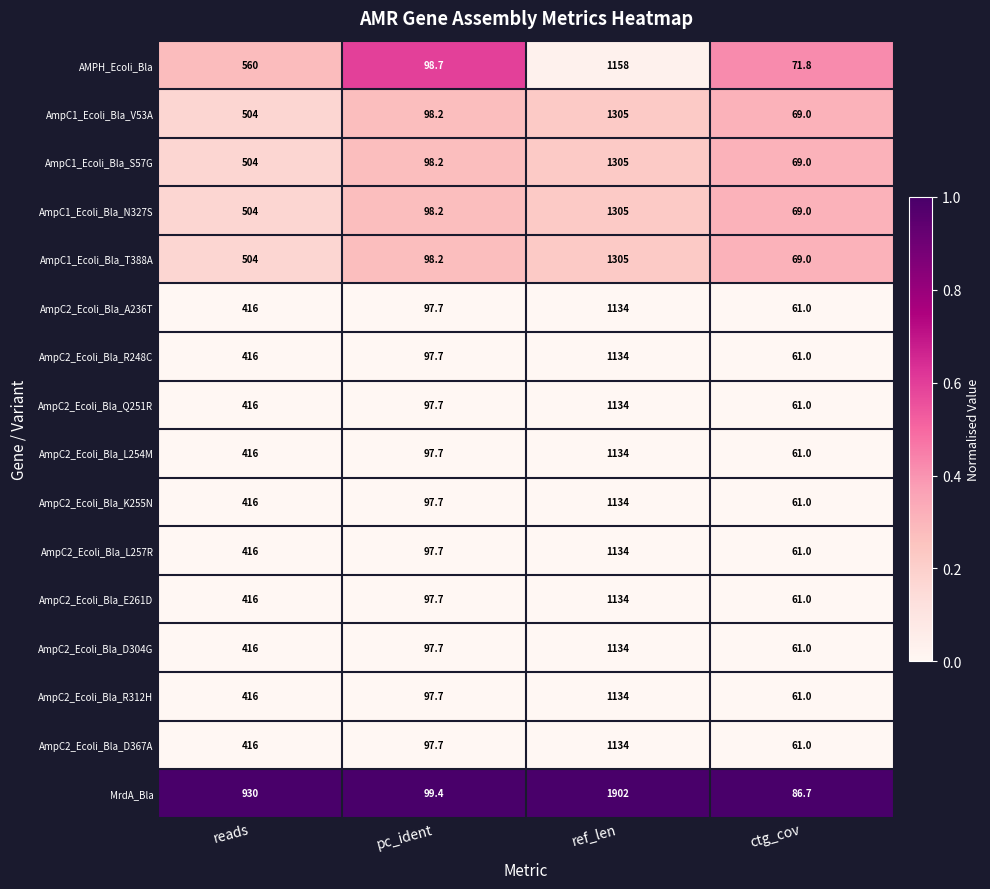

Which series has the largest range (max minus min)?

MrdA_Bla